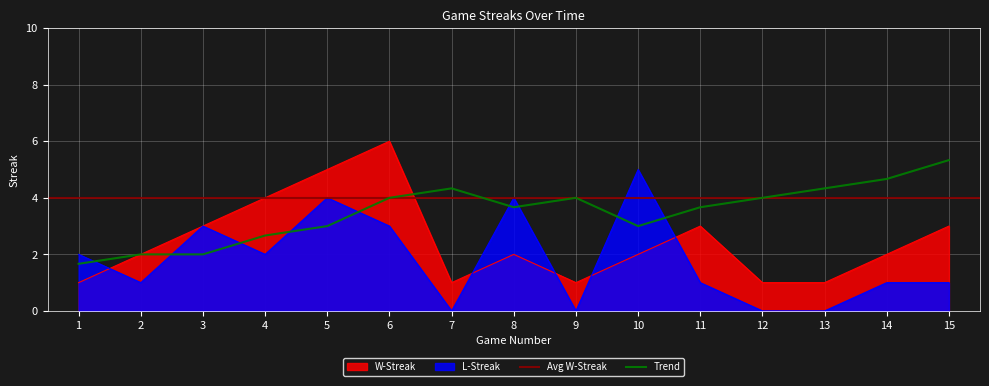

True or false: L-Streak has a value of 1.0 at 14.

True